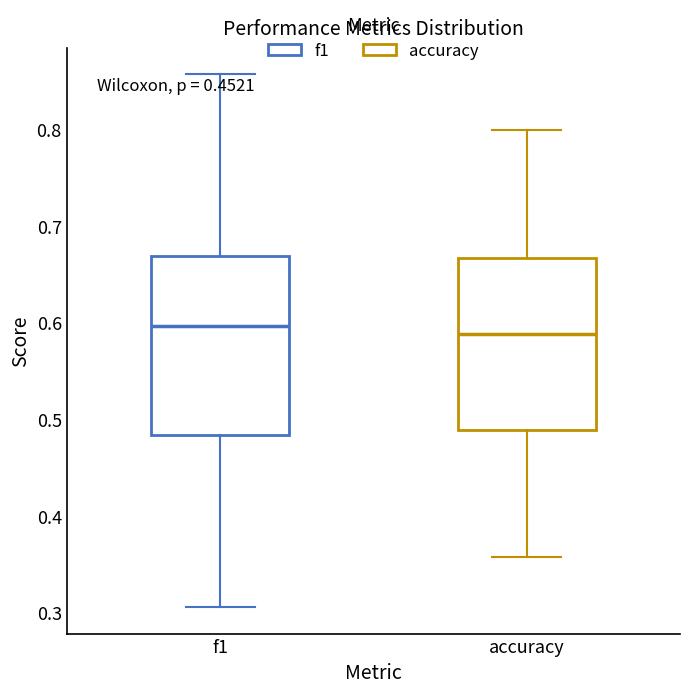

Reading left to right, read every box against the y-axis: the position of its median line, the range the box covers, and the ends of its whiskers. The values are not printed on the chart, so give them approximately, as read against the axis.

f1: median 0.60, box 0.48 to 0.67, whiskers 0.31 to 0.86
accuracy: median 0.59, box 0.49 to 0.67, whiskers 0.36 to 0.80